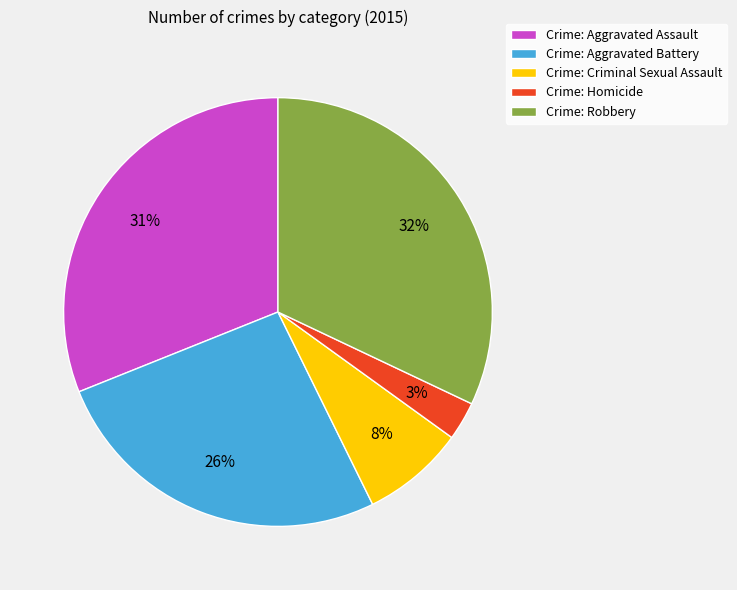

What is the ratio of the value at Crime: Homicide to the value at Crime: Criminal Sexual Assault?

0.4